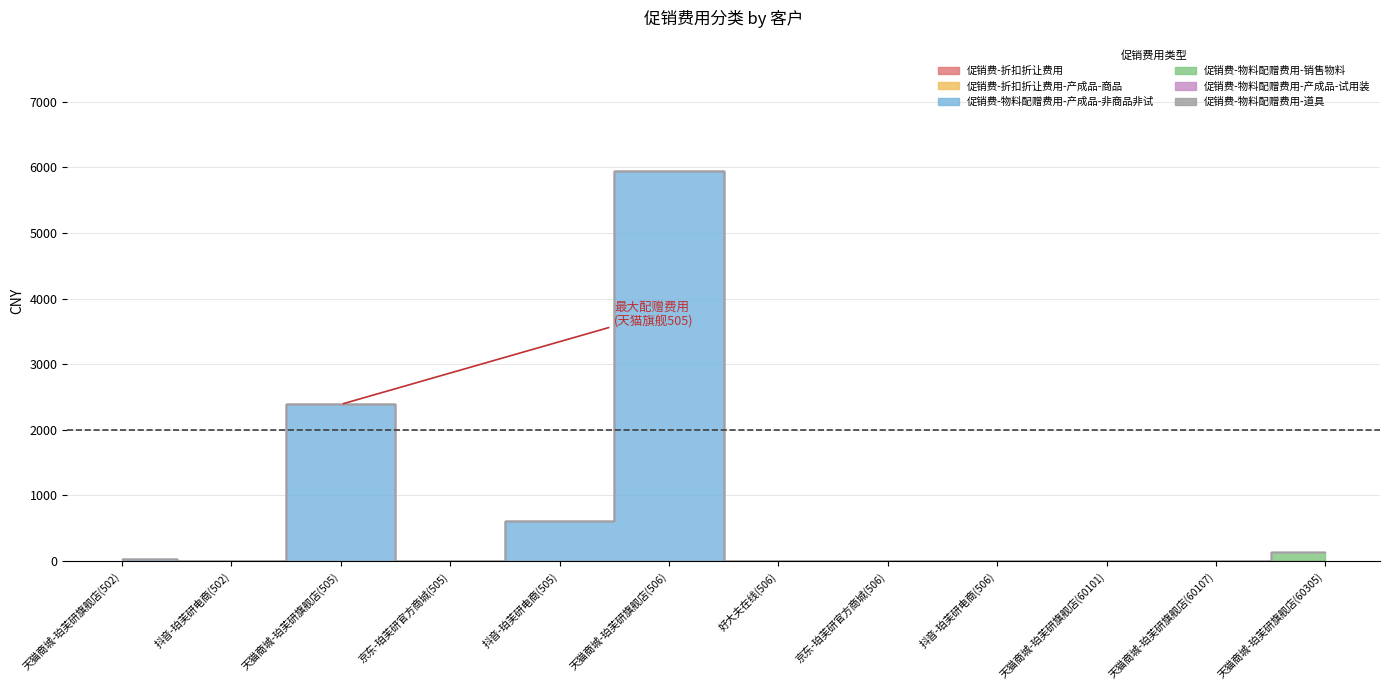

What value does the 促销费-物料配赠费用-产成品-非商品非试 series have at 天猫商城-珀芙研旗舰店(506)?

5946.8